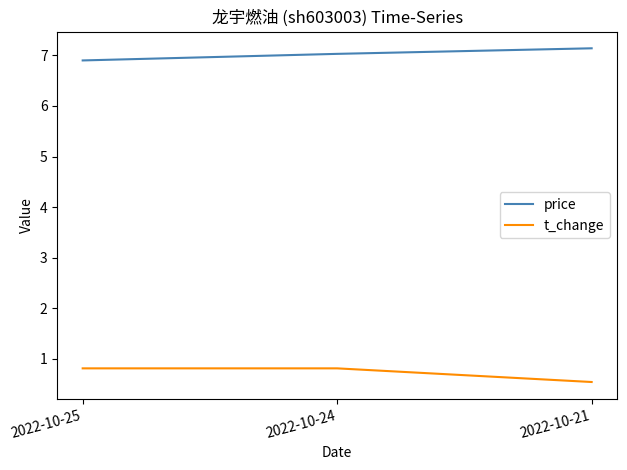

At 2022-10-24, list the series in order from smallest to largest.

t_change, price